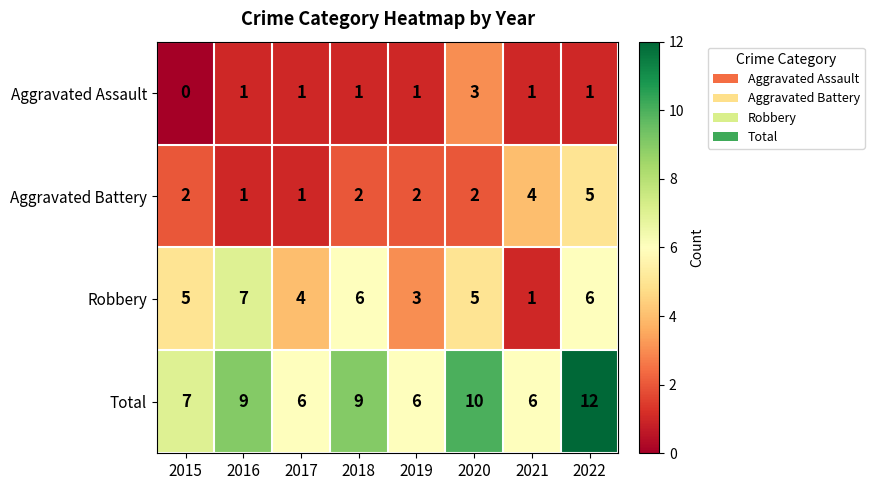

How many Robbery values are between 4 and 6?

5